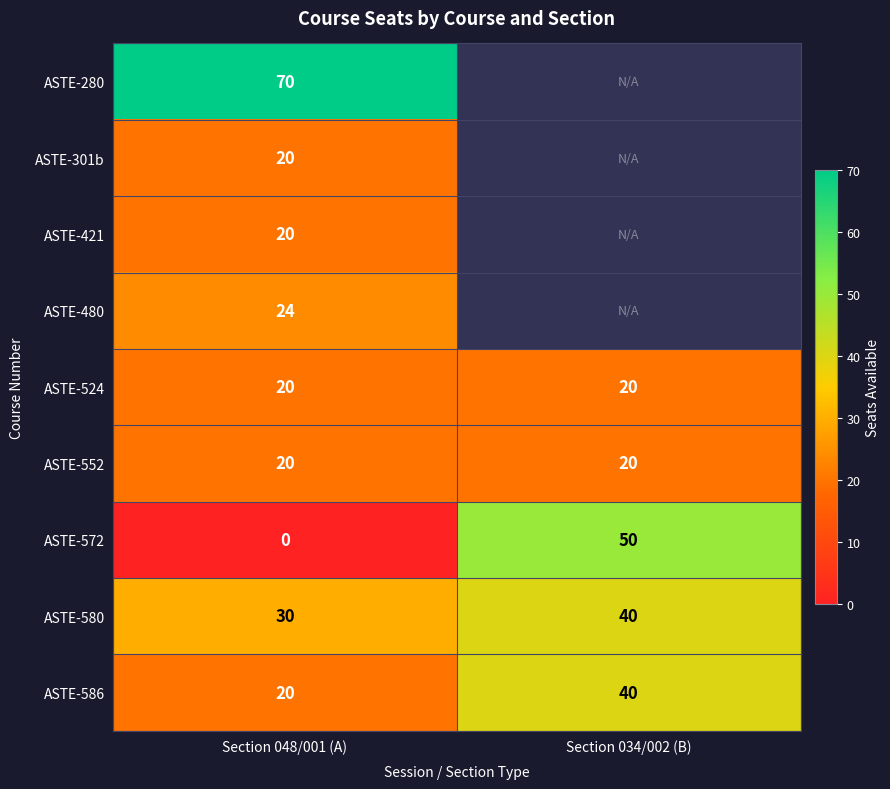

Is the value of ASTE-580 at Section 034/002 (B) greater than the value of ASTE-572 at Section 048/001 (A)?

Yes